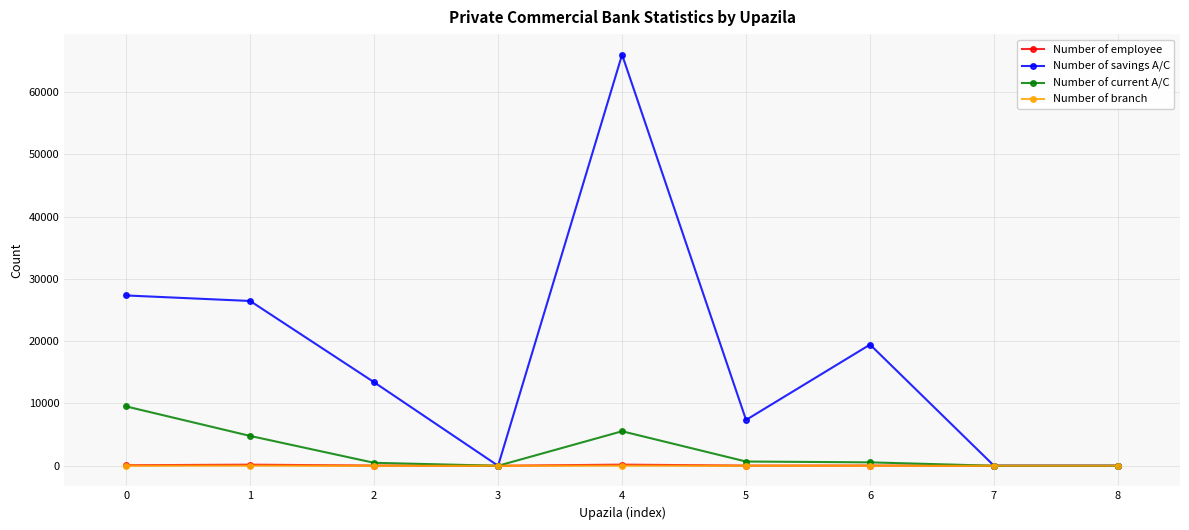

What is the maximum value shown in the chart?

66019